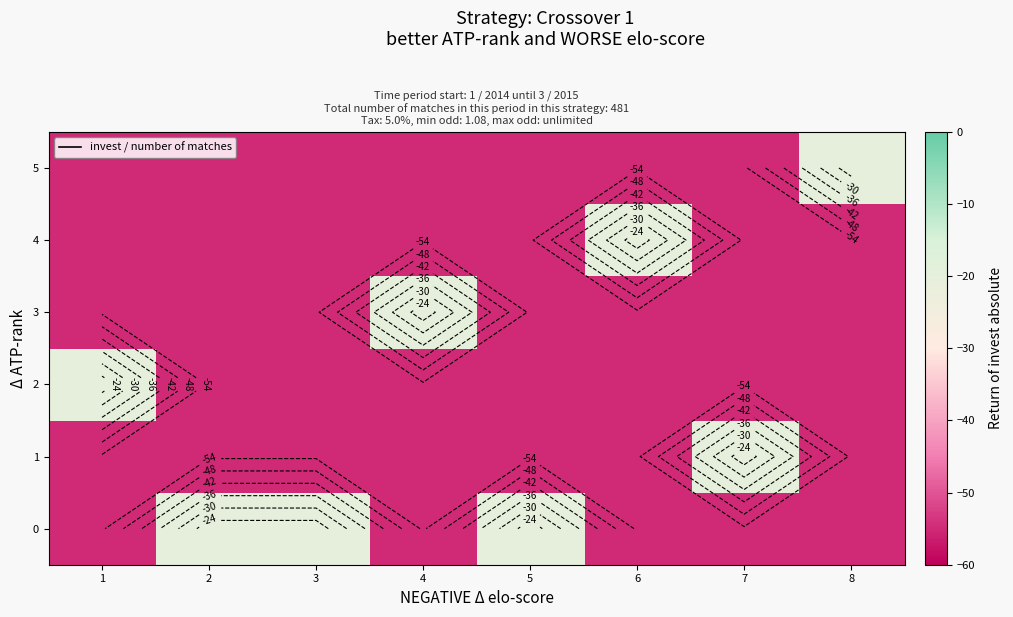

True or false: 5 has a value of -22 at 2.

False